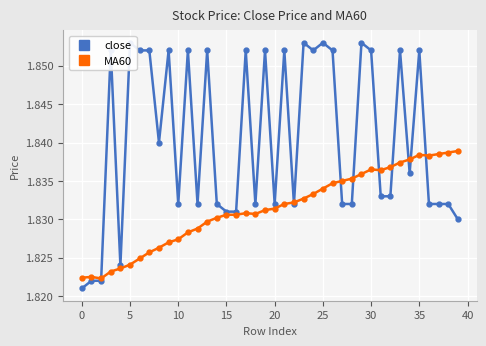

What is the minimum value shown in the chart?

1.8